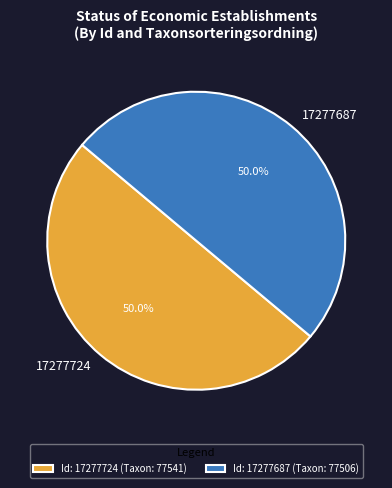

How many slices are in this pie chart?

2